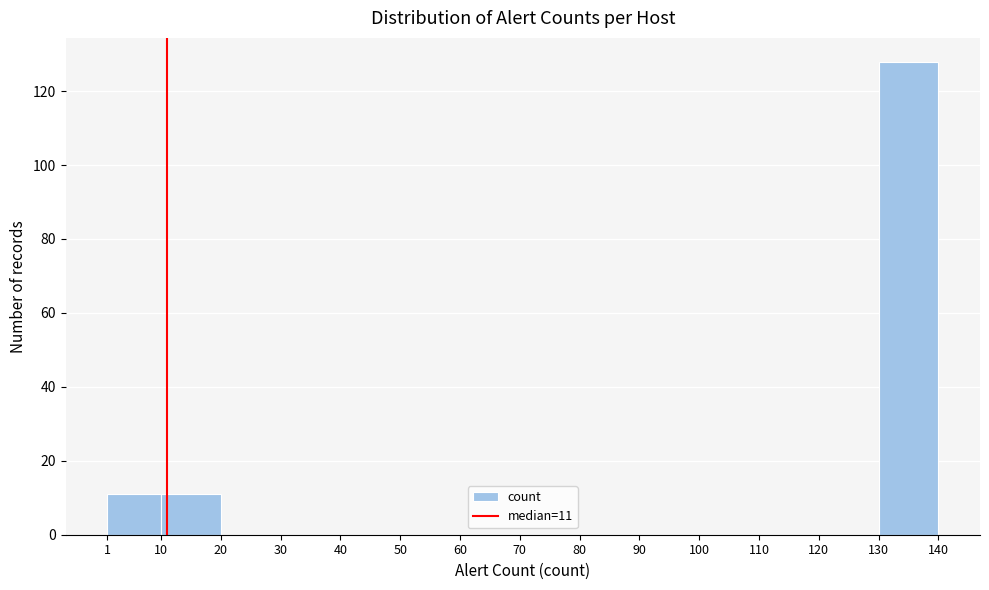

Which range on the x-axis has the tallest bar?

130 to 140